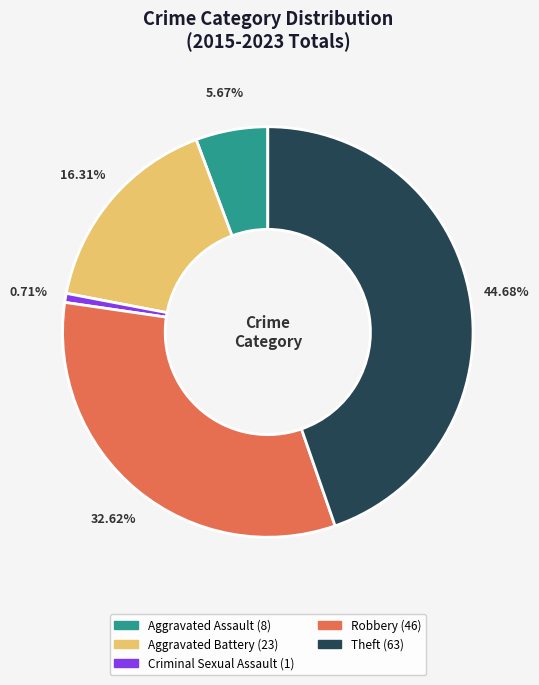

What is the smallest slice in the pie chart?

Criminal Sexual Assault